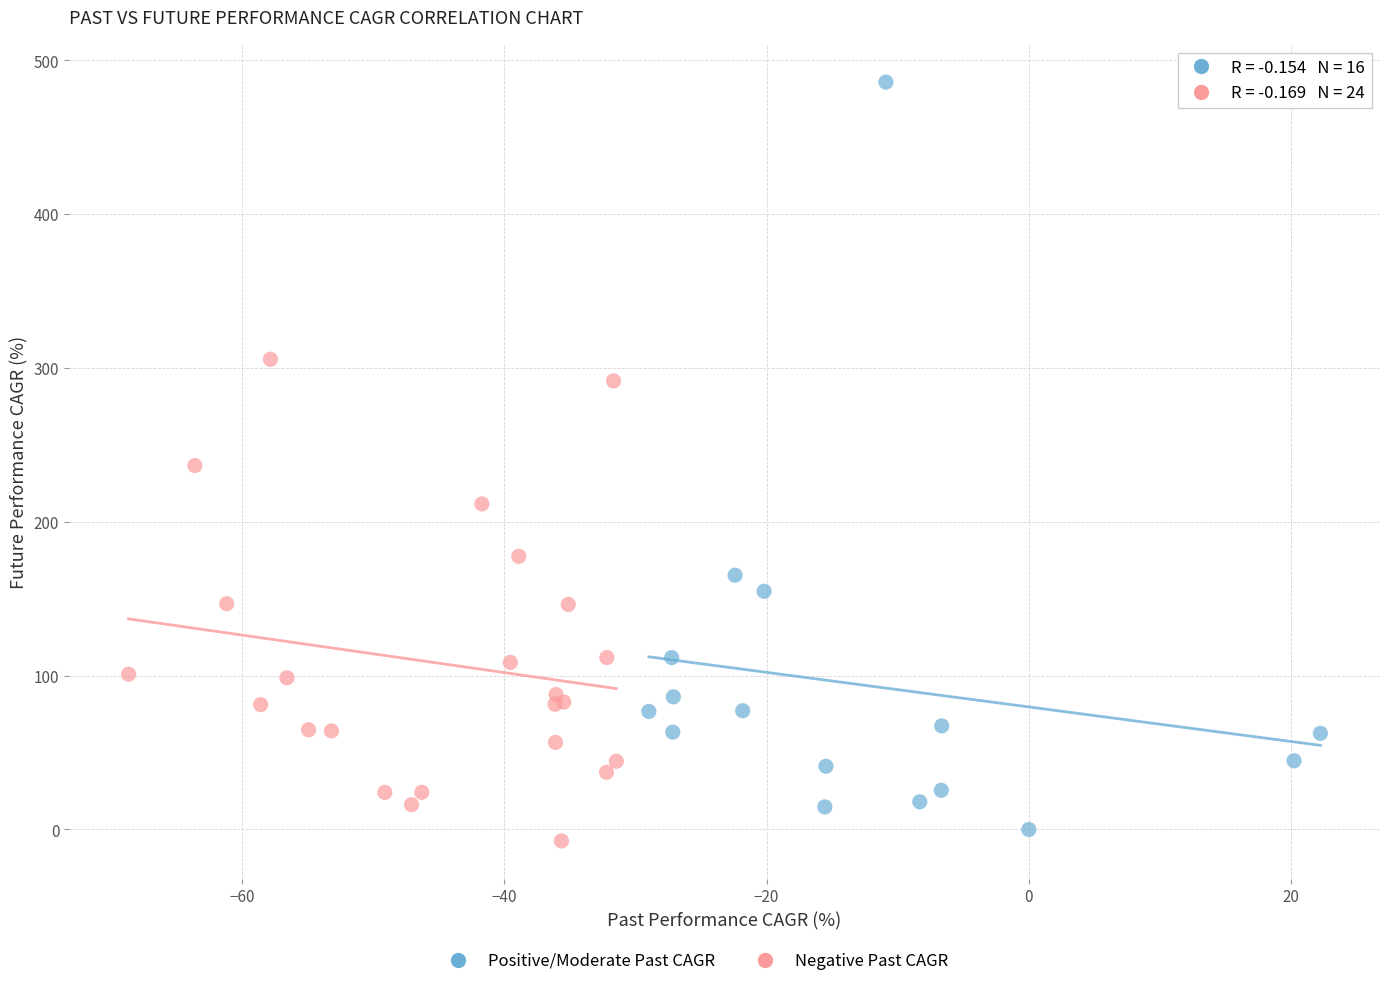

Which series has the widest spread of Y values?

Positive/Moderate Past CAGR